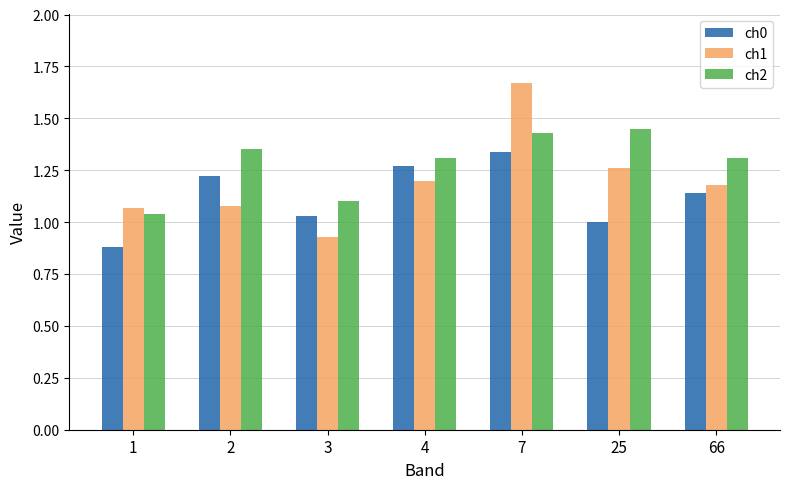

Which label corresponds to the largest value in the chart?

7